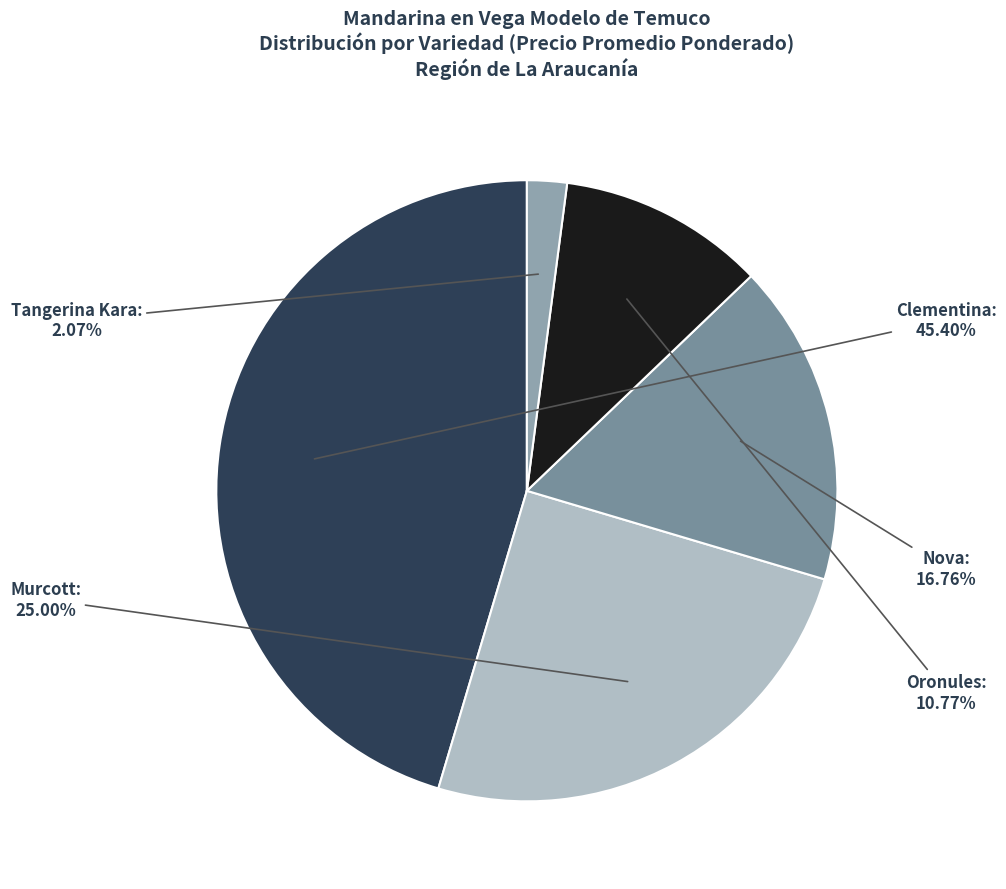

What is the total percentage of Oronules and Tangerina Kara?

12.8%